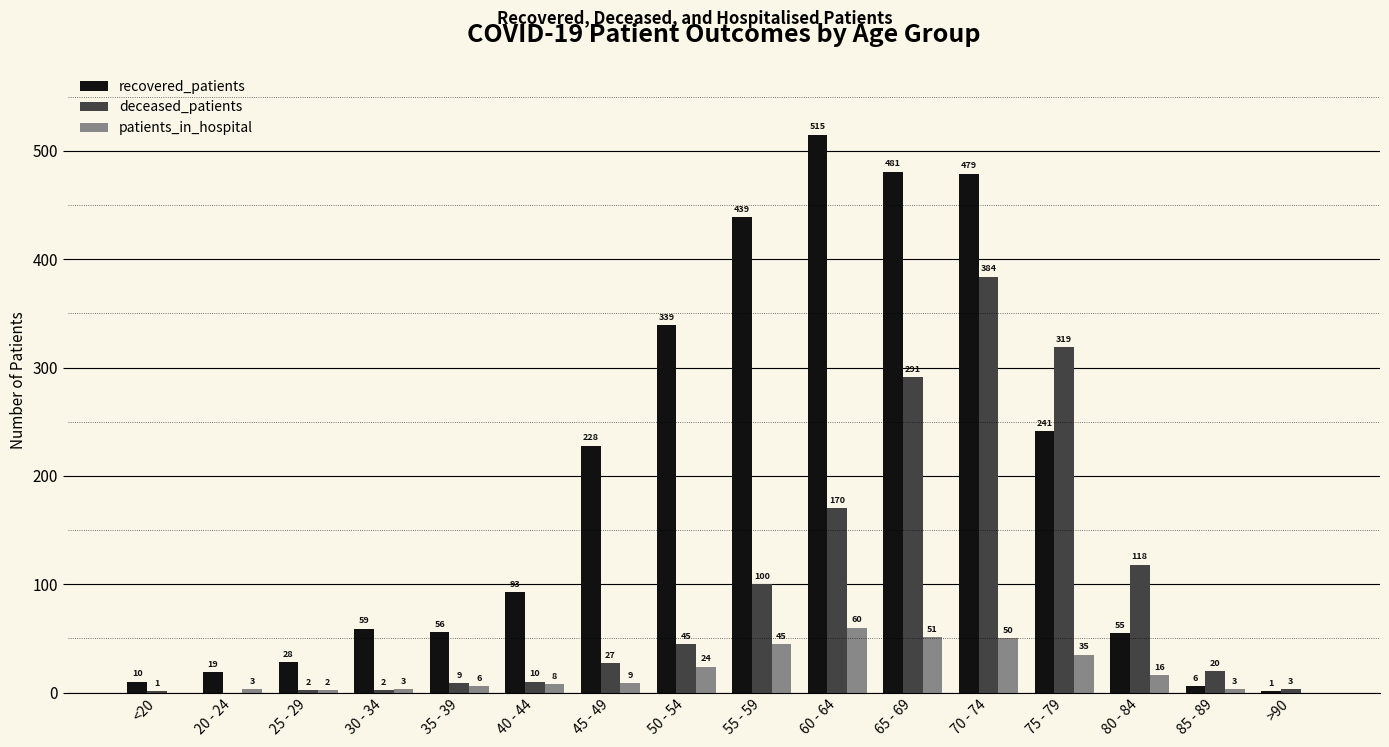

Are the bars grouped side by side (vs. stacked)?

Yes